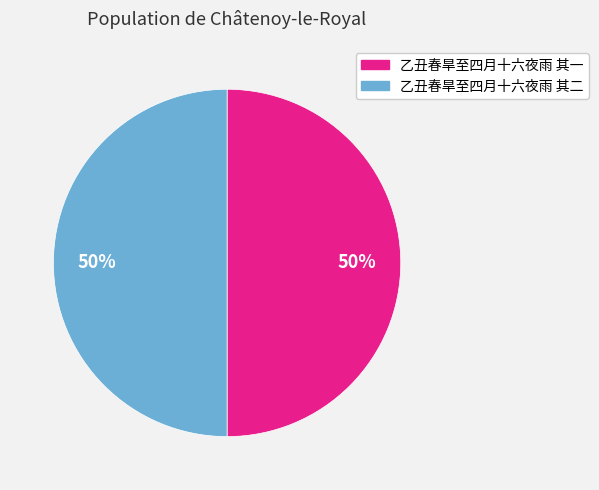

Is the sum of 乙丑春旱至四月十六夜雨 其二 and 乙丑春旱至四月十六夜雨 其一 greater than half?

Yes